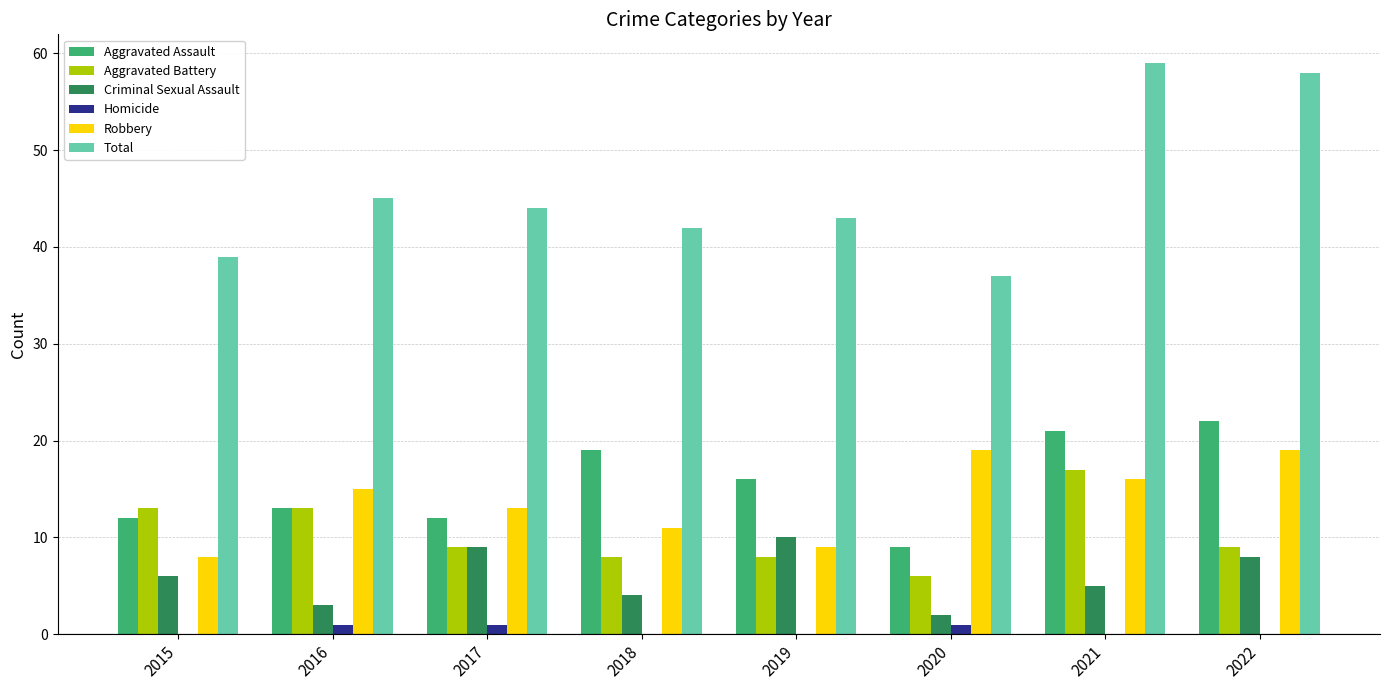

How many categories are shown in the chart?

8